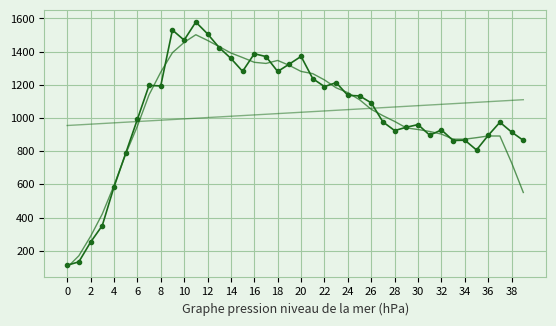

The col_1_trend series shows 360.6 at 0. True or false?

False